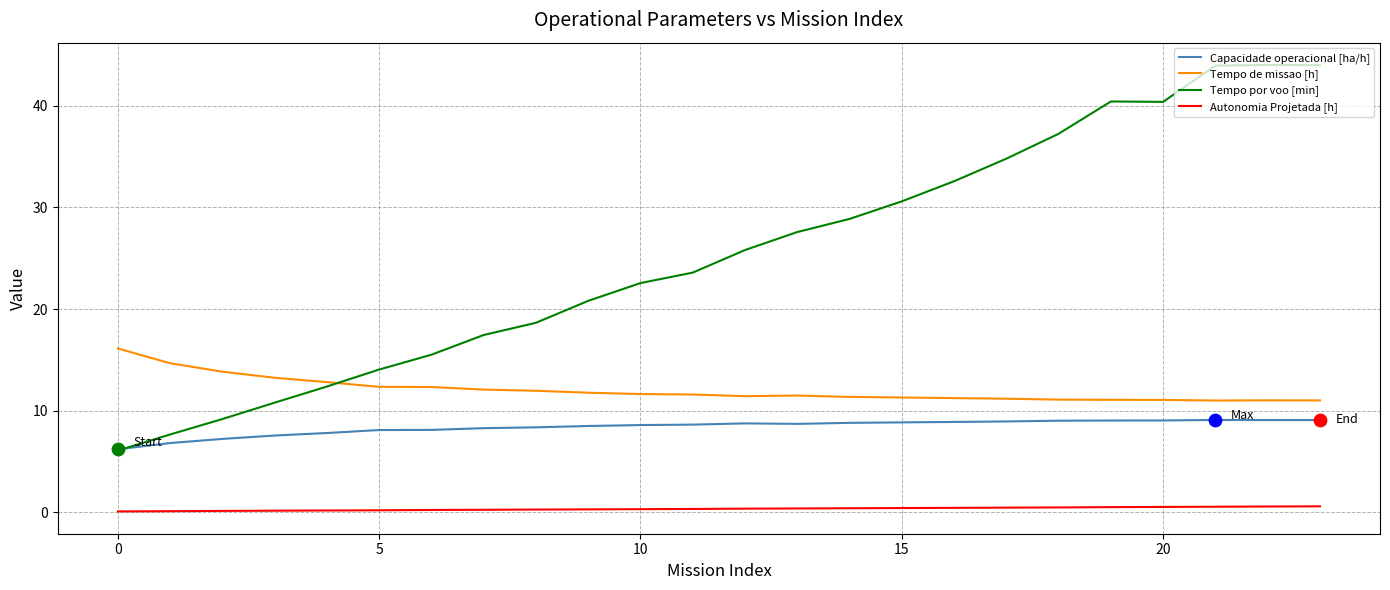

Which series has the widest spread of values?

Tempo por voo [min]